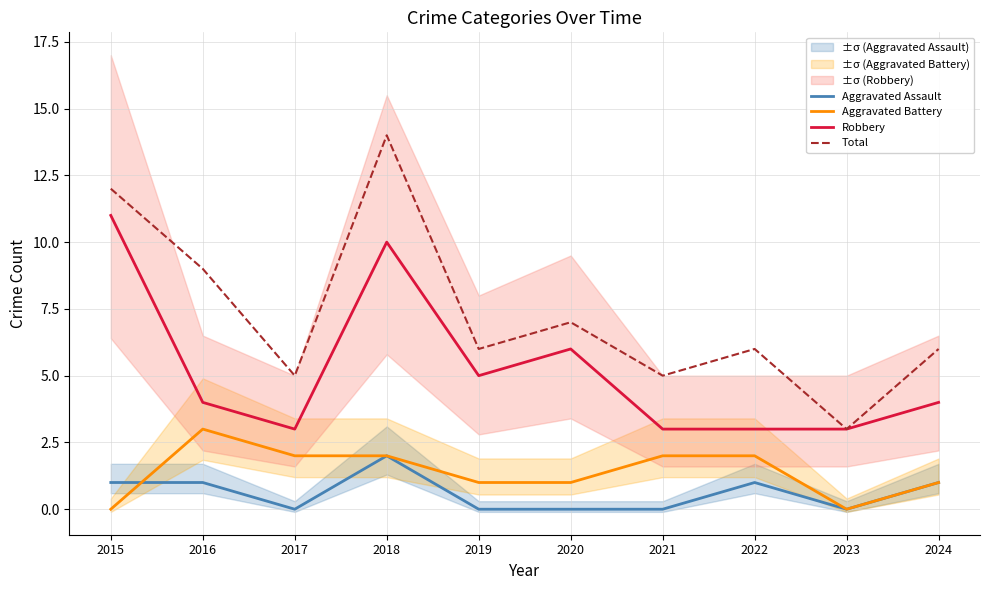

At which category is the sum across all series the highest?

2018